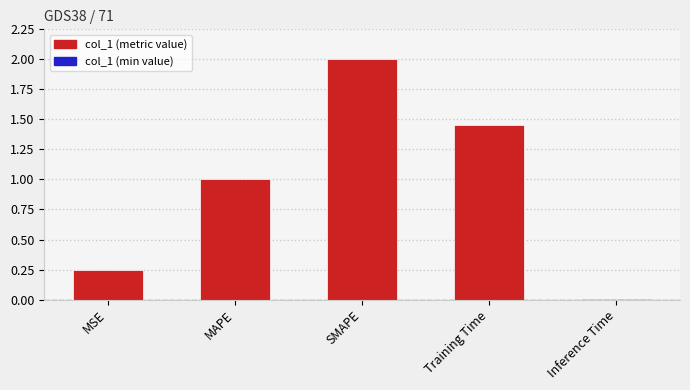

Which label corresponds to the largest value in the chart?

SMAPE